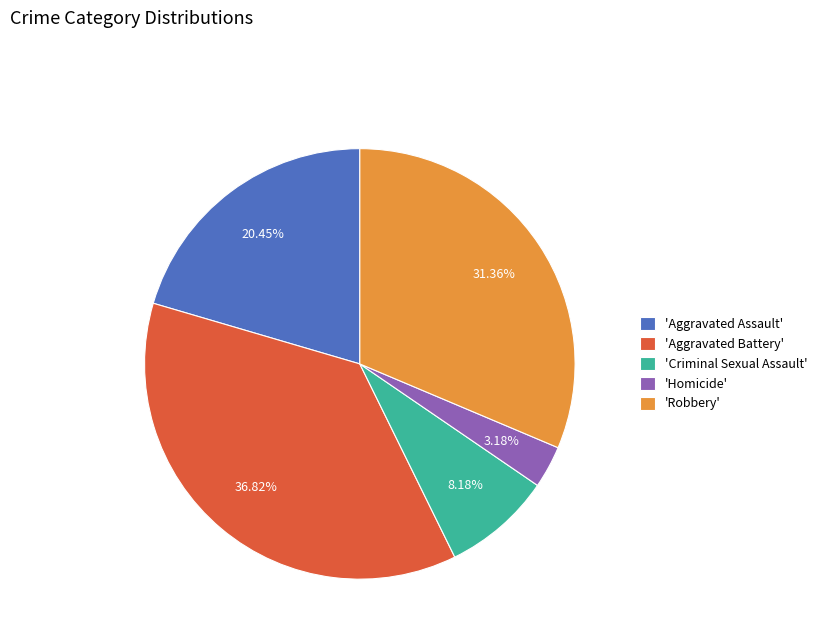

Combined, do 'Criminal Sexual Assault' and 'Aggravated Battery' account for over 50%?

No